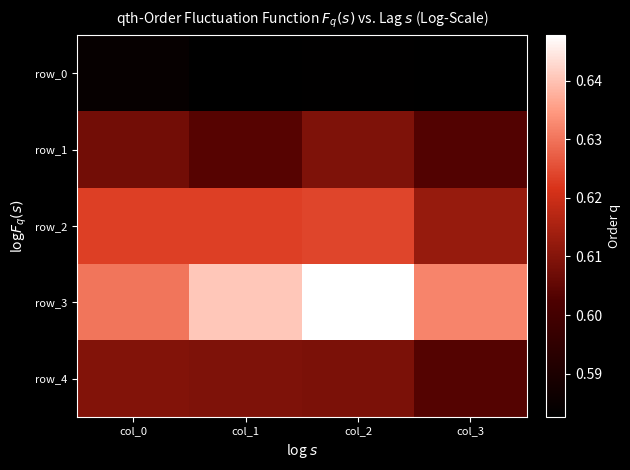

Is it true that row_0 equals 0.6 at col_0?

True